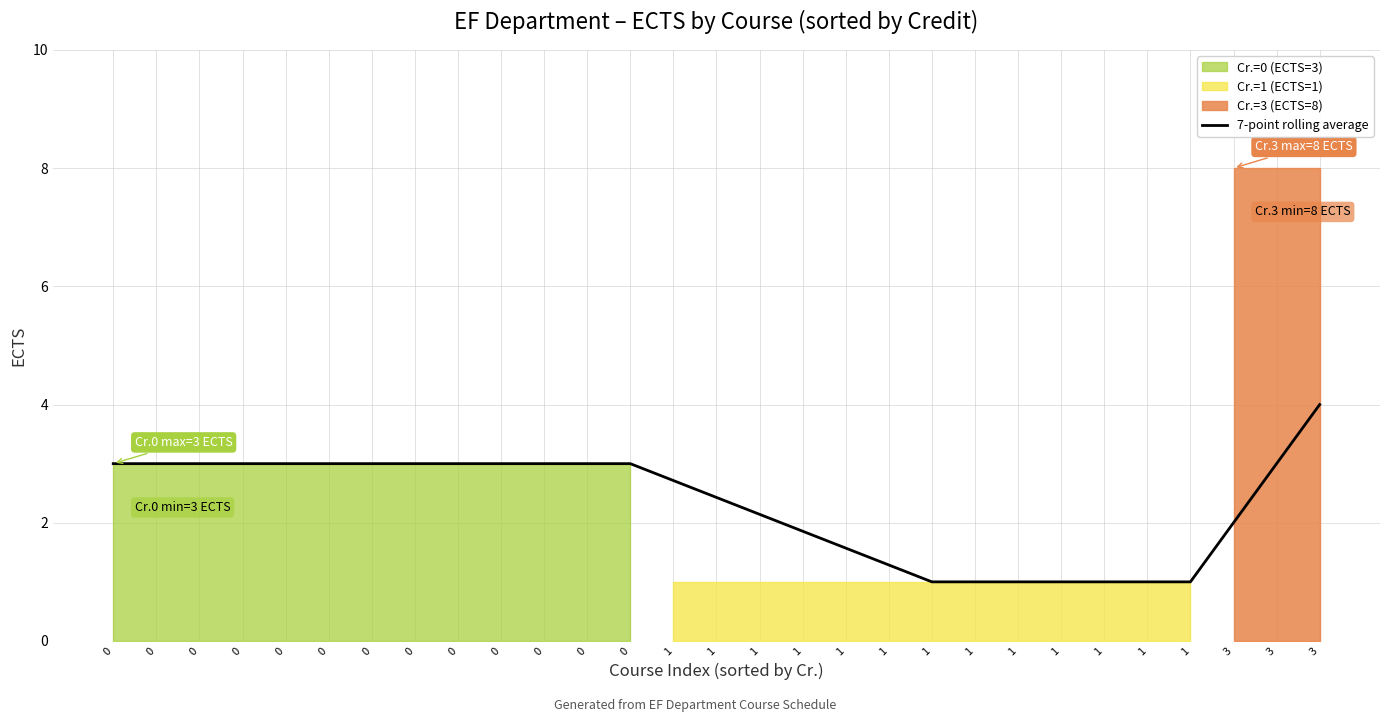

At which label does the data first exceed 3?

3